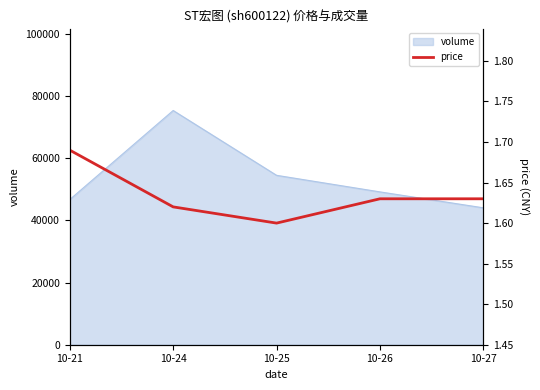

List the labels in order of value, largest first.

10-21, 10-26, 10-27, 10-24, 10-25